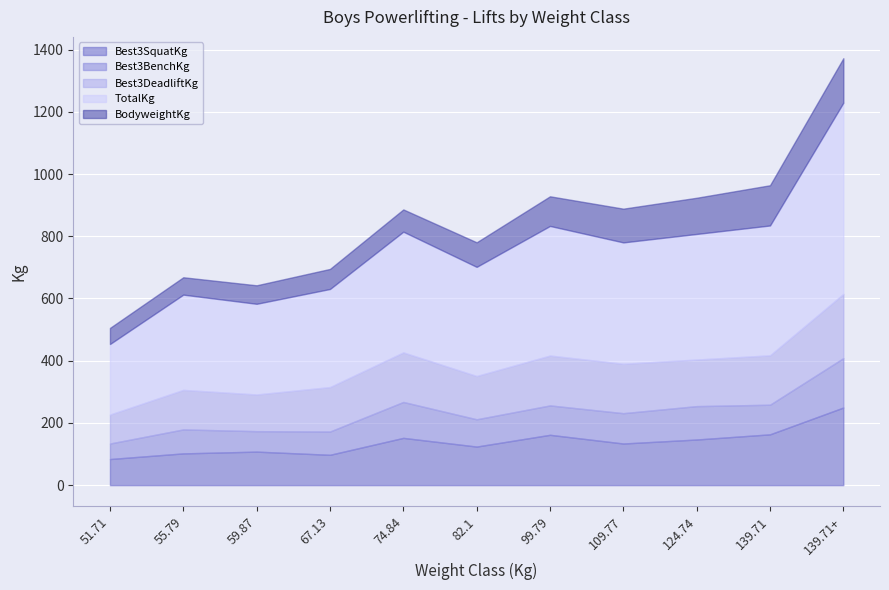

At which category does Best3DeadliftKg reach its first local peak?

55.79